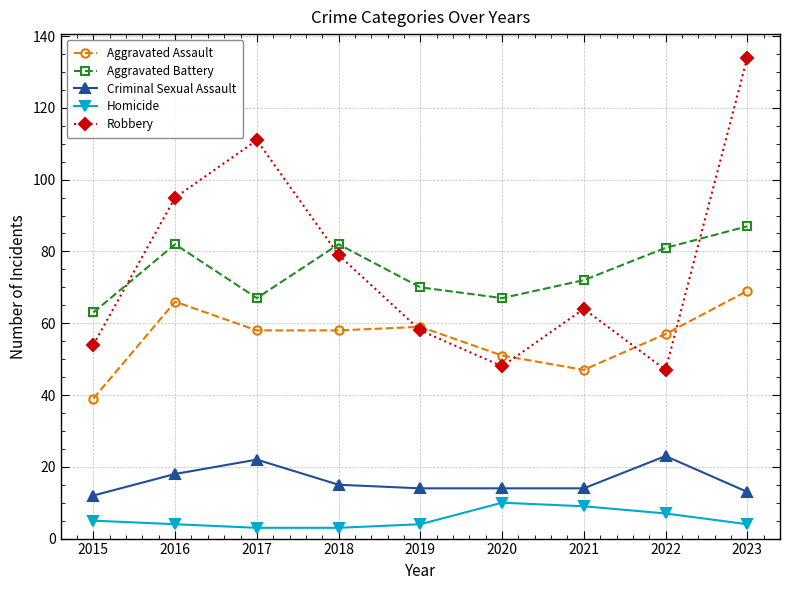

Rank the series by their maximum value, from highest to lowest.

Robbery, Aggravated Battery, Aggravated Assault, Criminal Sexual Assault, Homicide